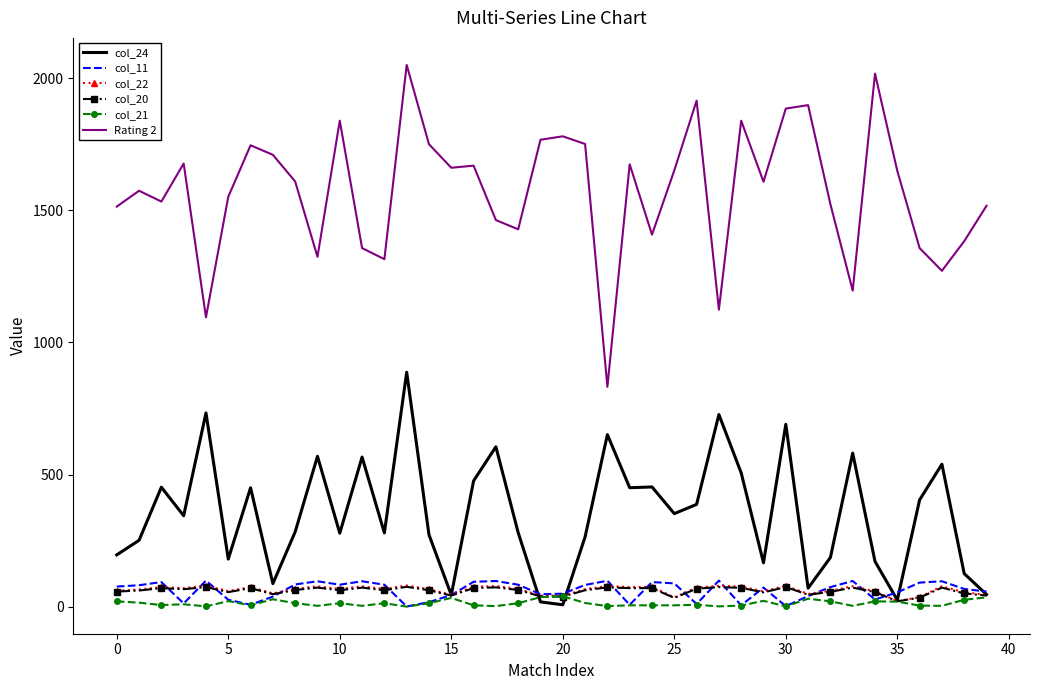

Which series has the largest total across all categories?

Rating 2